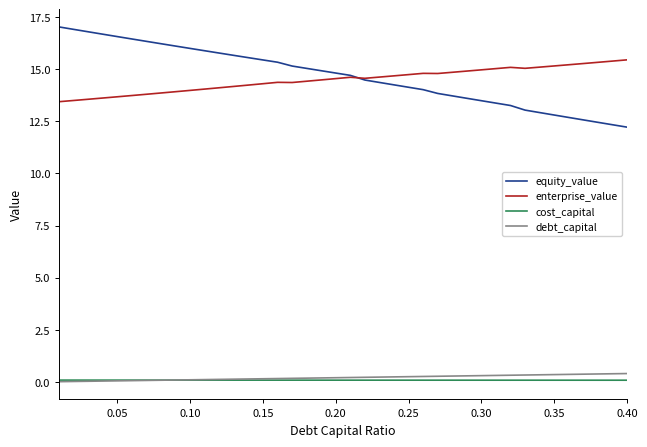

At how many categories does at least one series exceed 0?

40